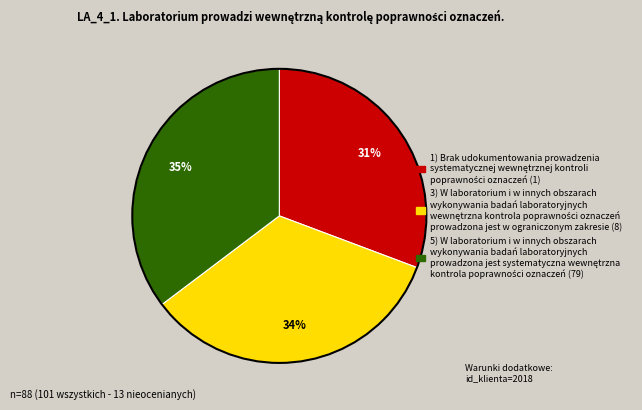

Does any single category account for the majority?

No